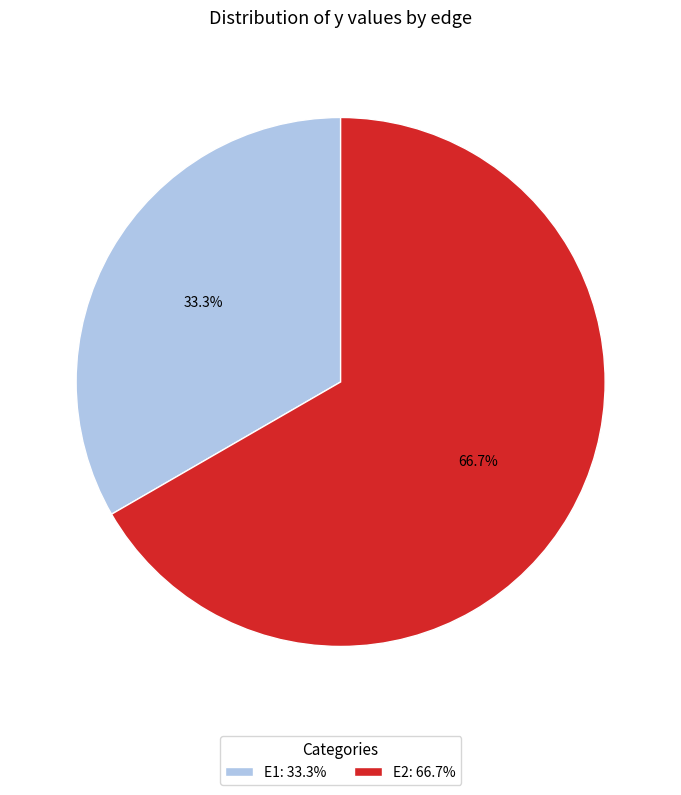

Which slice is the smallest?

E1